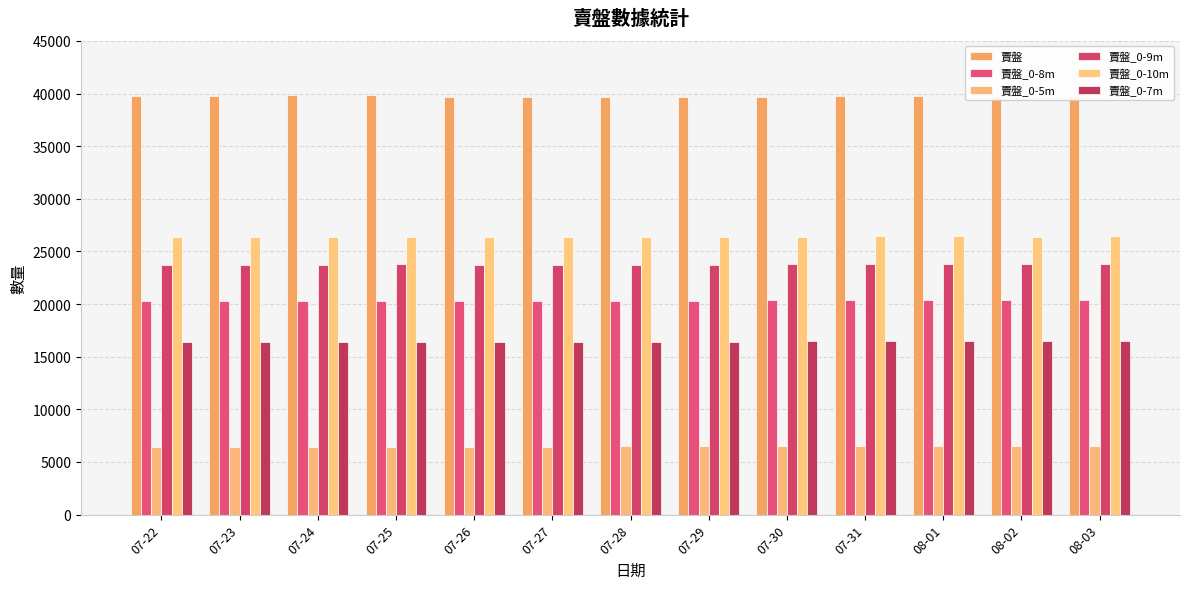

Which category has the highest value in the 賣盤_0-9m series?

07-31